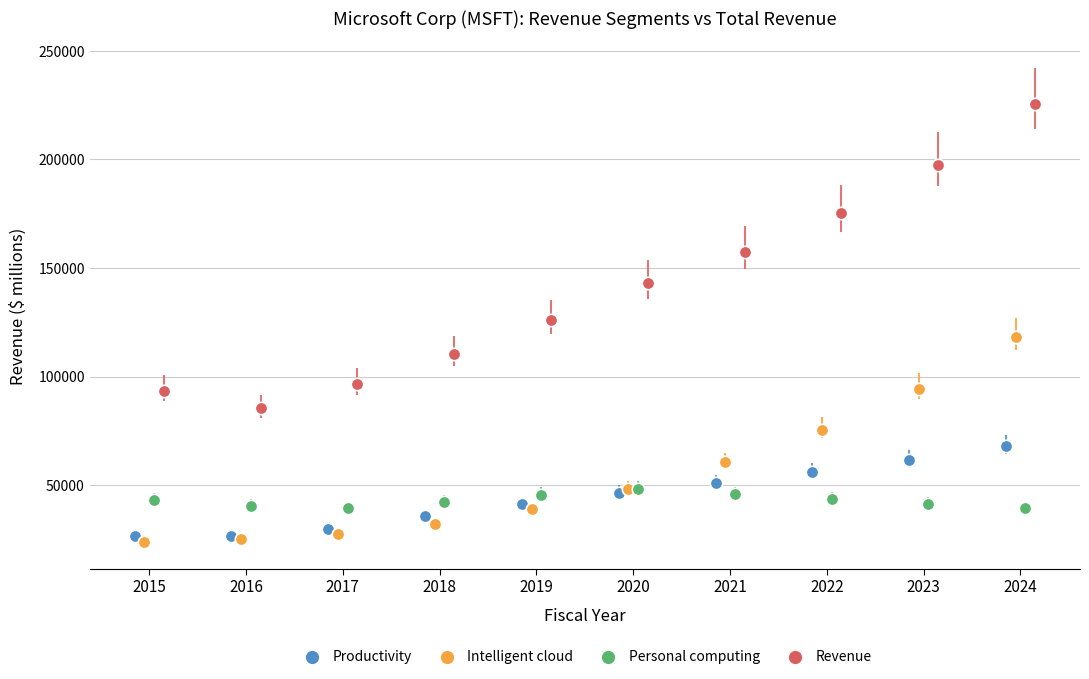

Which series contains the lowest Y value?

Intelligent cloud